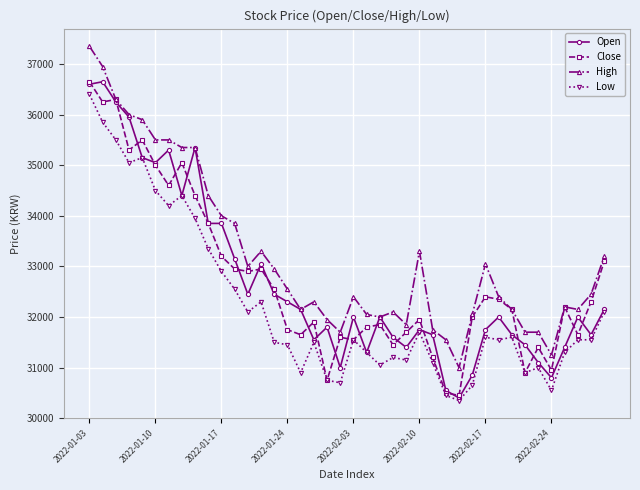

How many lines are shown in the chart?

4